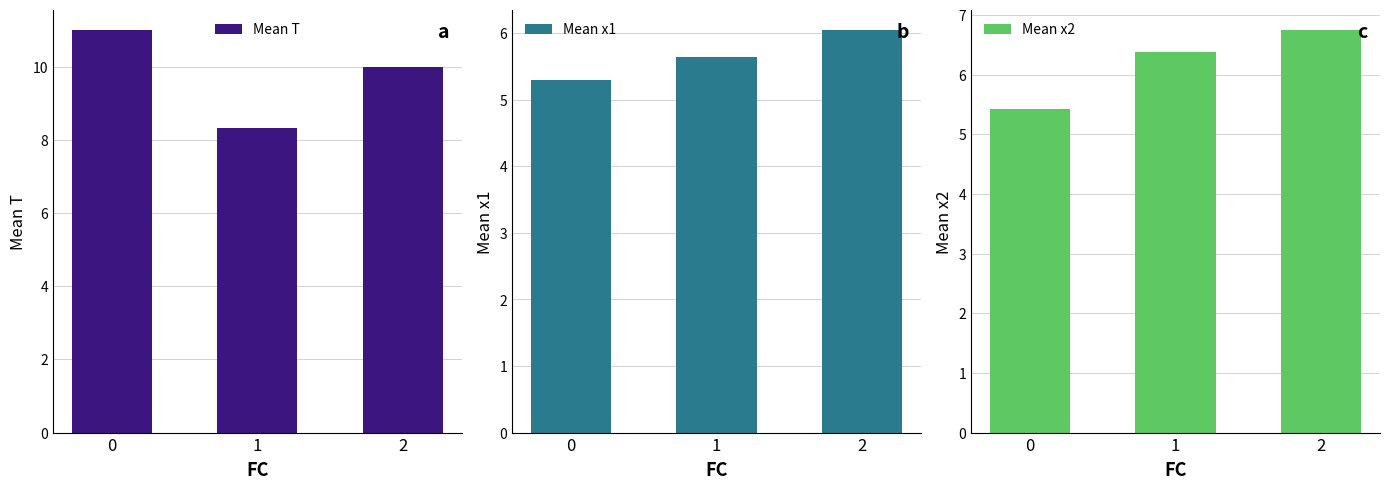

What is the maximum value shown in the chart?

11.0